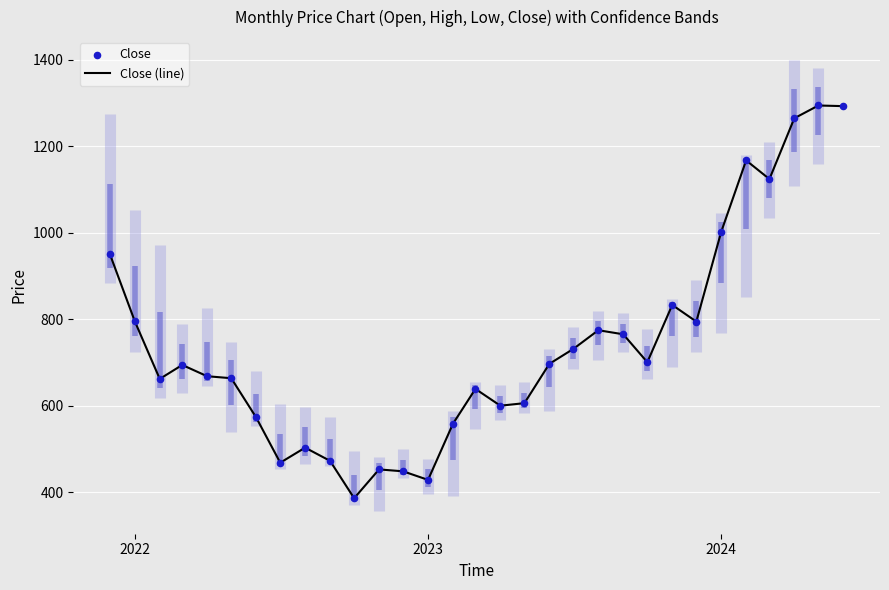

What is the highest value of the Close (line) series?

1294.4